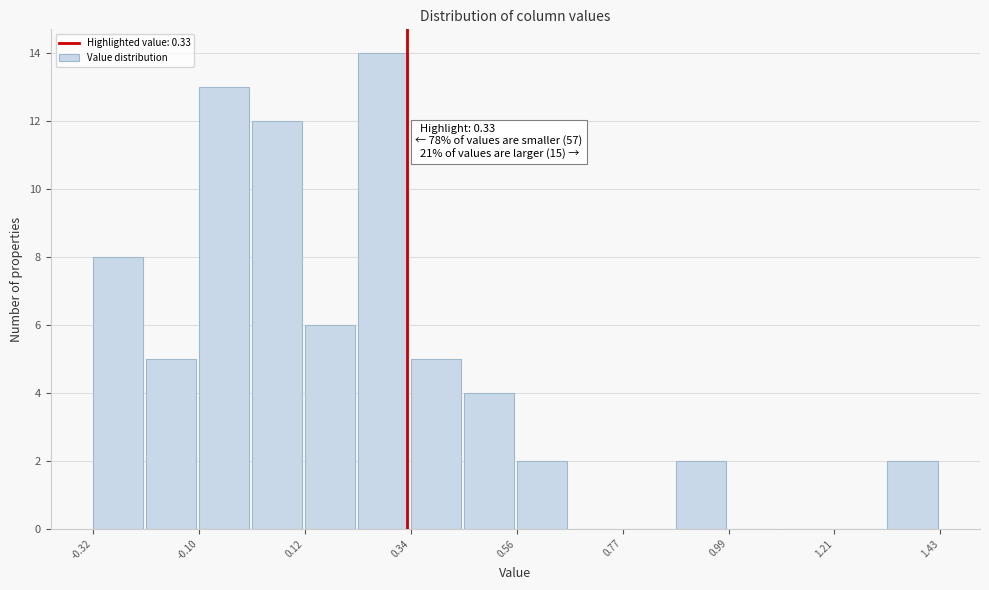

Around what value on the x-axis is the tallest bar? Give the approximate position of its centre, as read against the axis.

0.30